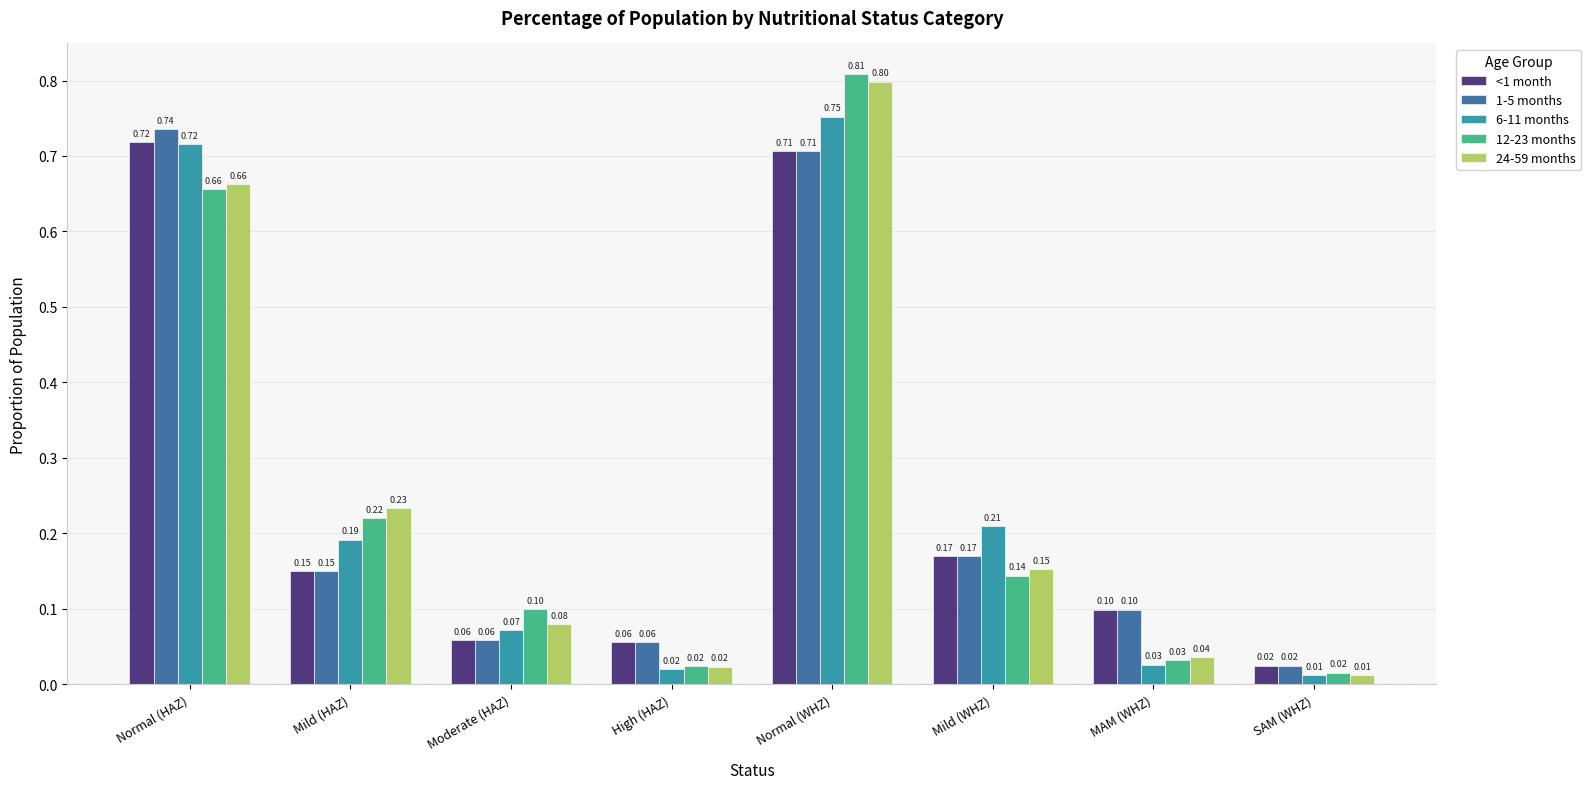

What is the sum of all 12-23 months values?

2.0